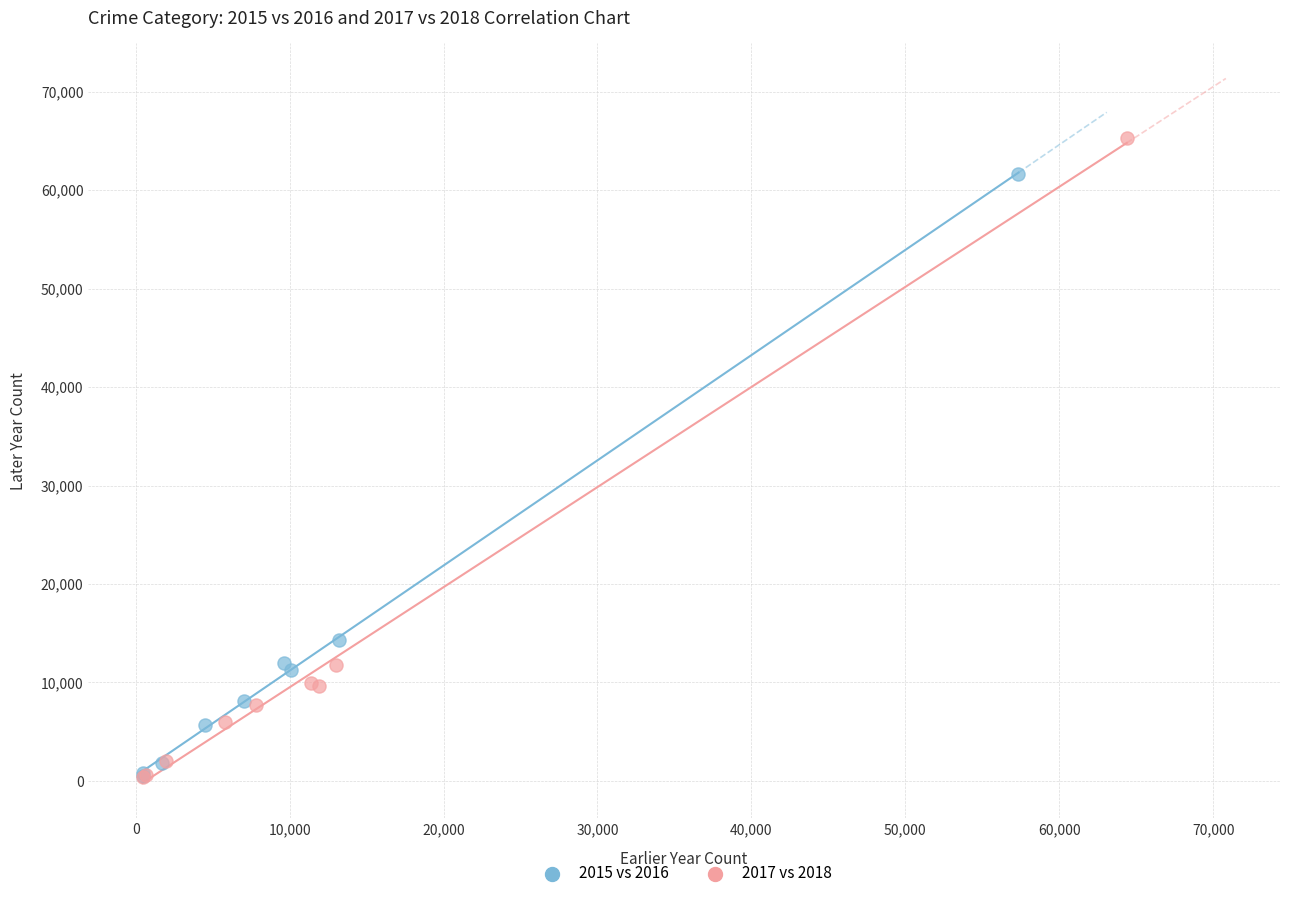

Which series reaches the maximum Y coordinate?

2017 vs 2018